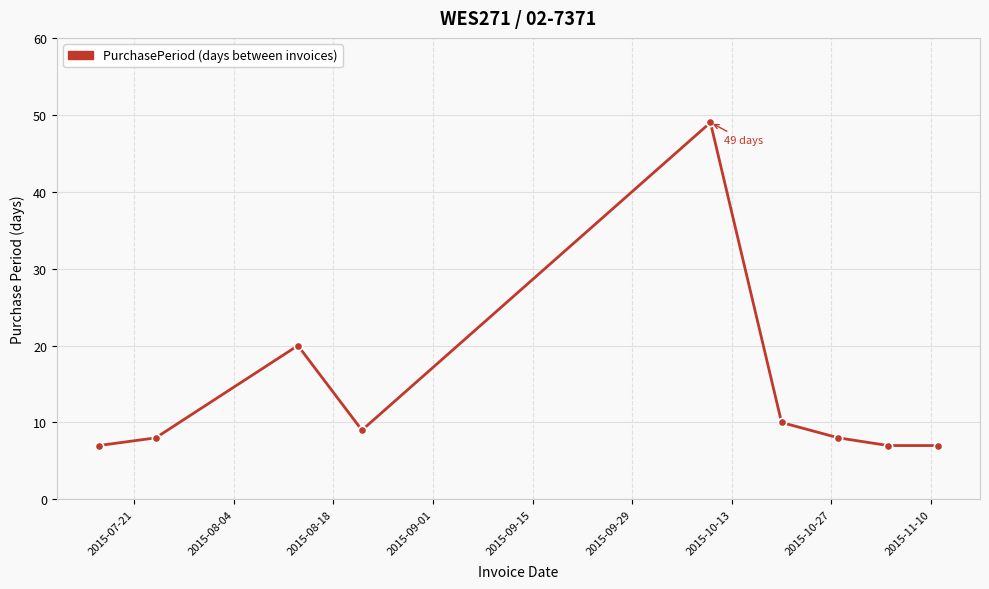

What is the maximum value shown in the chart?

49